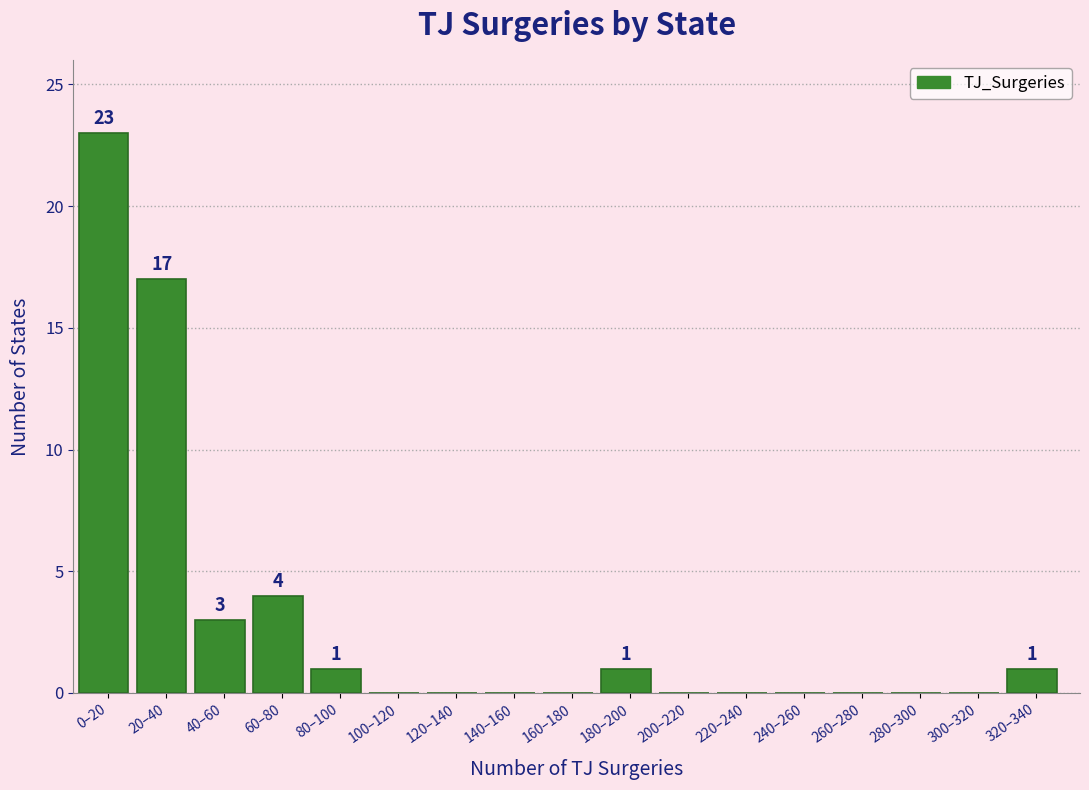

Reading left to right, transcribe all the data shown in this chart.

0–20=23	20–40=17	40–60=3	60–80=4	80–100=1	100–120=0	120–140=0	140–160=0	160–180=0	180–200=1	200–220=0	220–240=0	240–260=0	260–280=0	280–300=0	300–320=0	320–340=1